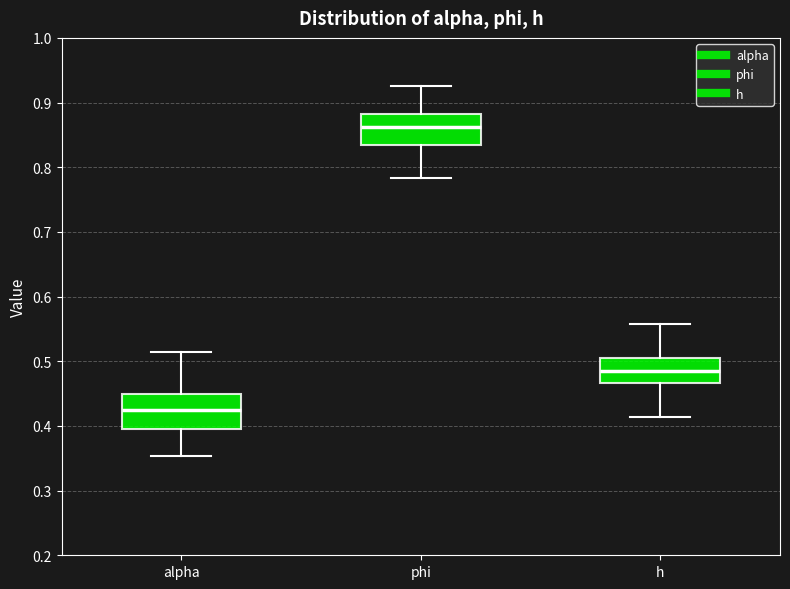

Where does the upper whisker of the box for h end on the y-axis? The values are not printed on the chart, so give them approximately, as read against the axis.

0.56